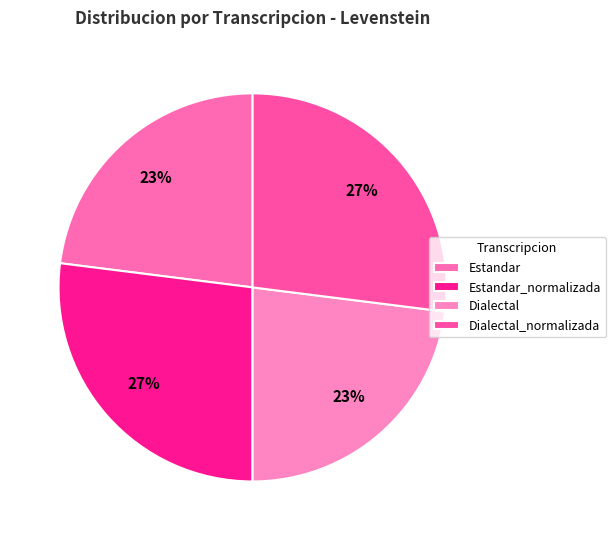

Rank the categories by value from highest to lowest.

Estandar_normalizada, Dialectal_normalizada, Estandar, Dialectal